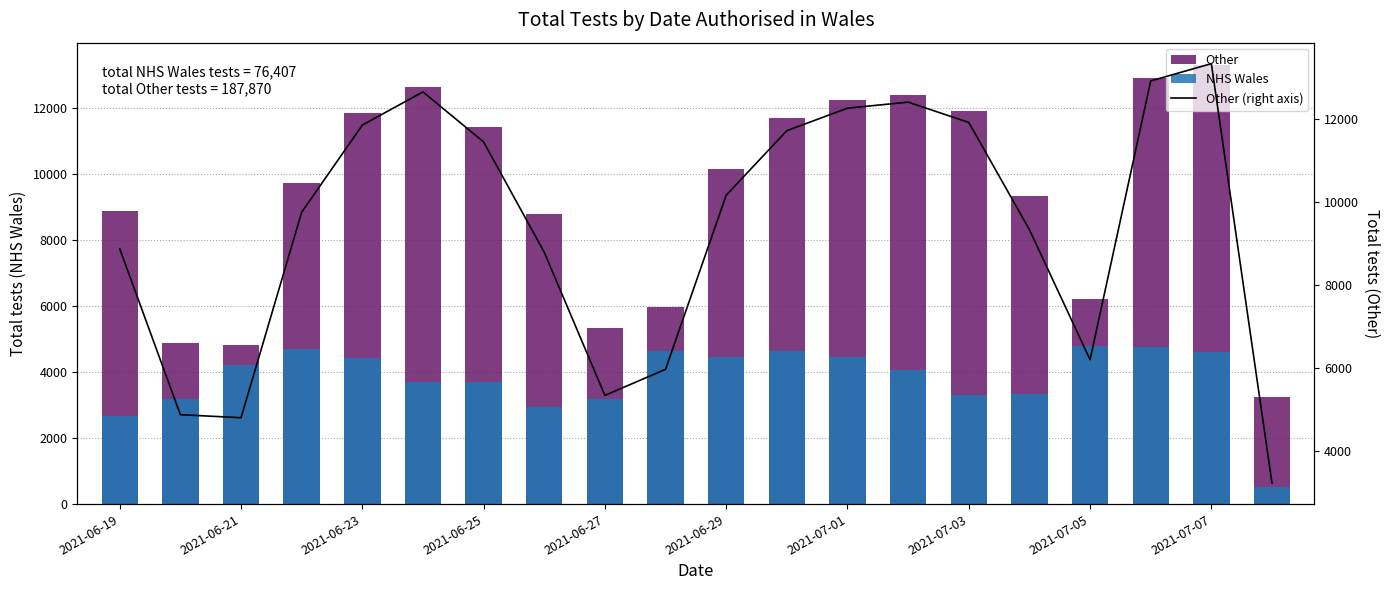

How many data points in Other are above 10164?

9